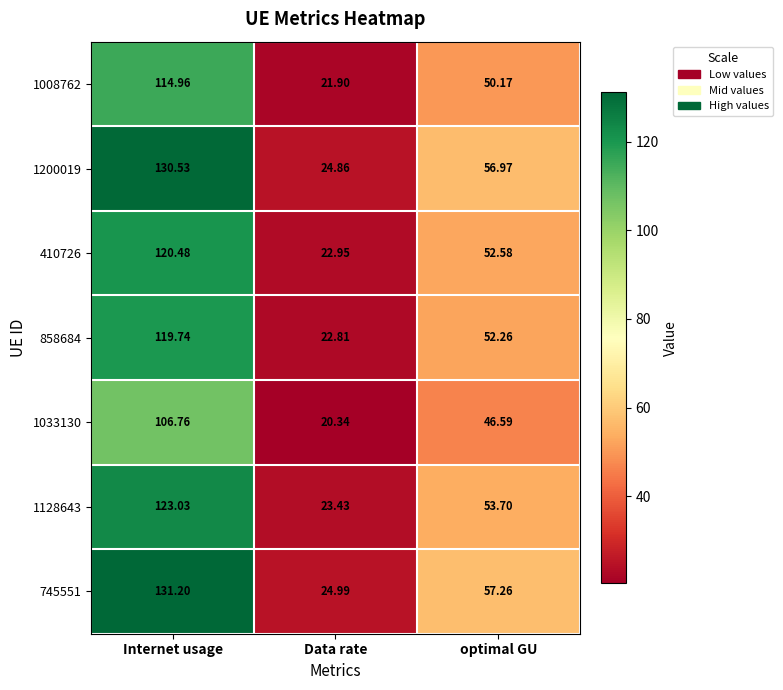

What is the spread (max minus min) of values at Internet usage?

24.4